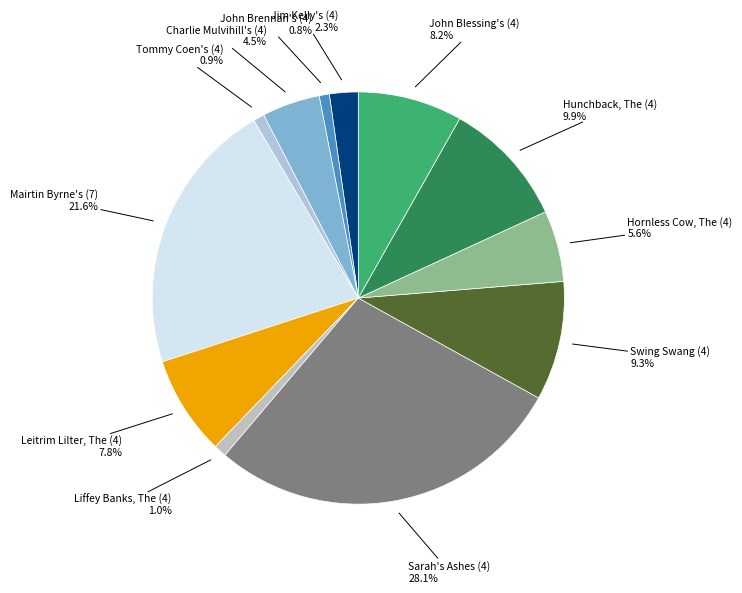

Combined, do Jim Kelly's (4) and Charlie Mulvihill's (4) account for over 50%?

No